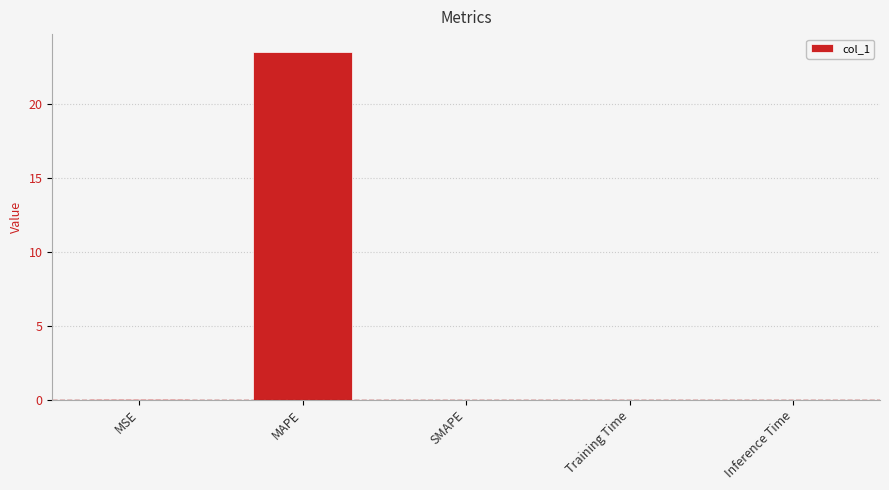

Does the chart contain stacked bars?

No